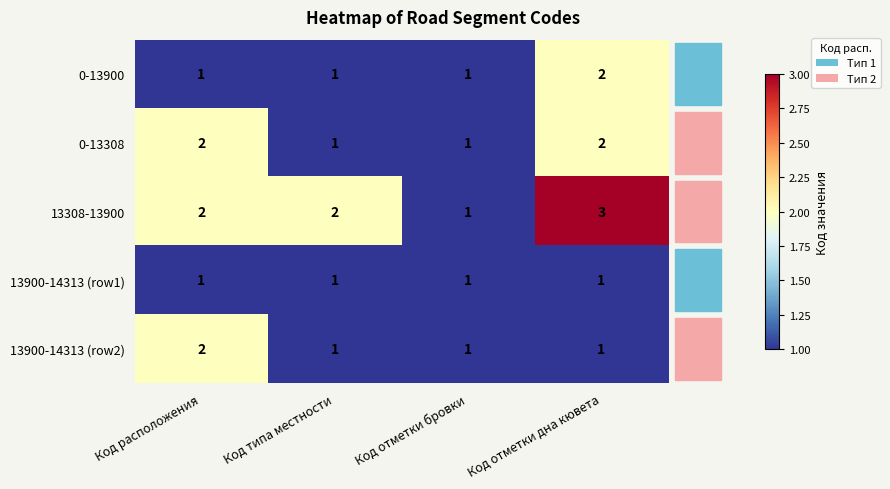

What is the sum of all 13900-14313 (row2) values?

5